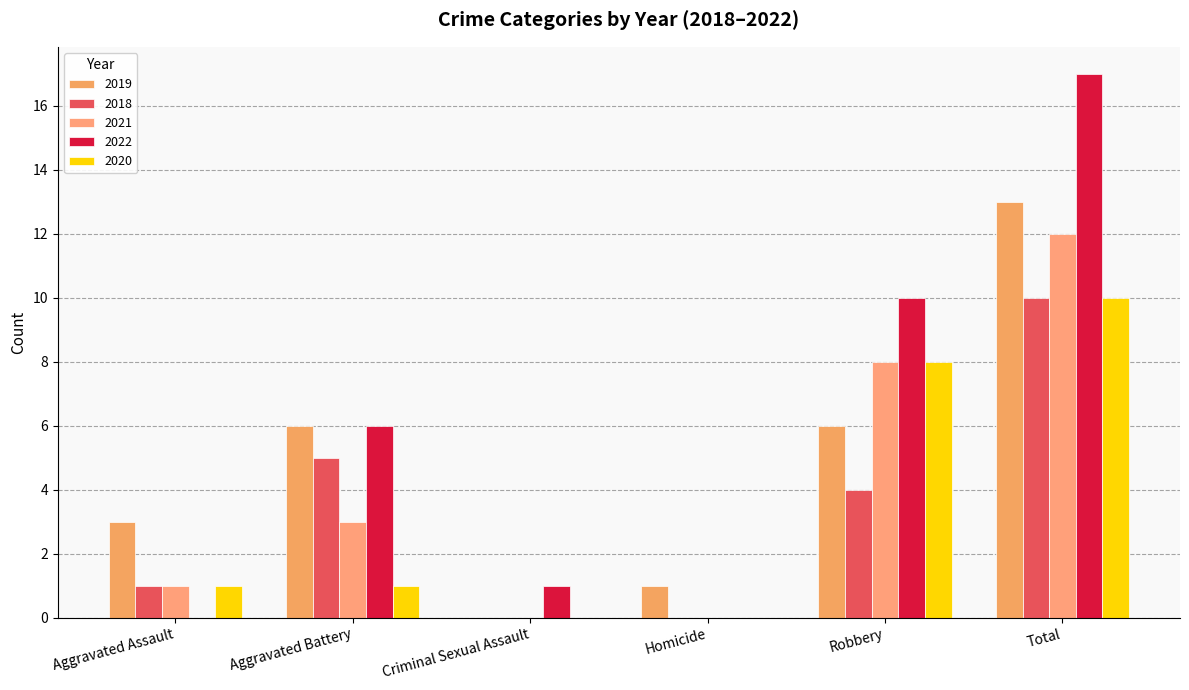

What is the spread (max minus min) of values at Aggravated Assault?

3